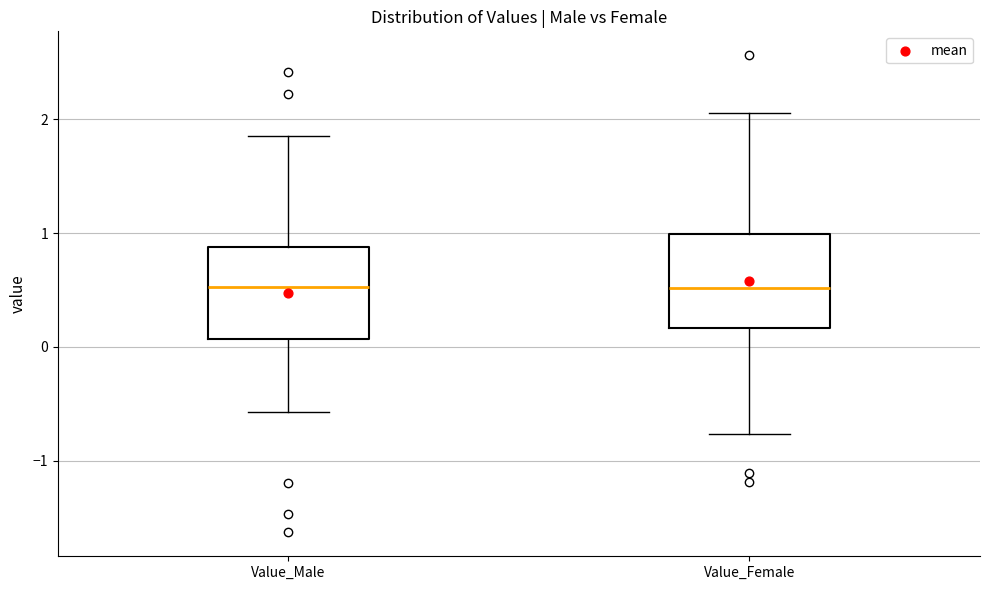

Reading left to right, transcribe this box plot: for each box, give where its median line is, the range the box spans, and where its two whiskers end, as read against the y-axis. The values are not printed on the chart, so give them approximately, as read against the axis.

Value_Male: median 0.5, box 0.1 to 0.9, whiskers -0.6 to 1.9
Value_Female: median 0.5, box 0.2 to 1.0, whiskers -0.8 to 2.1